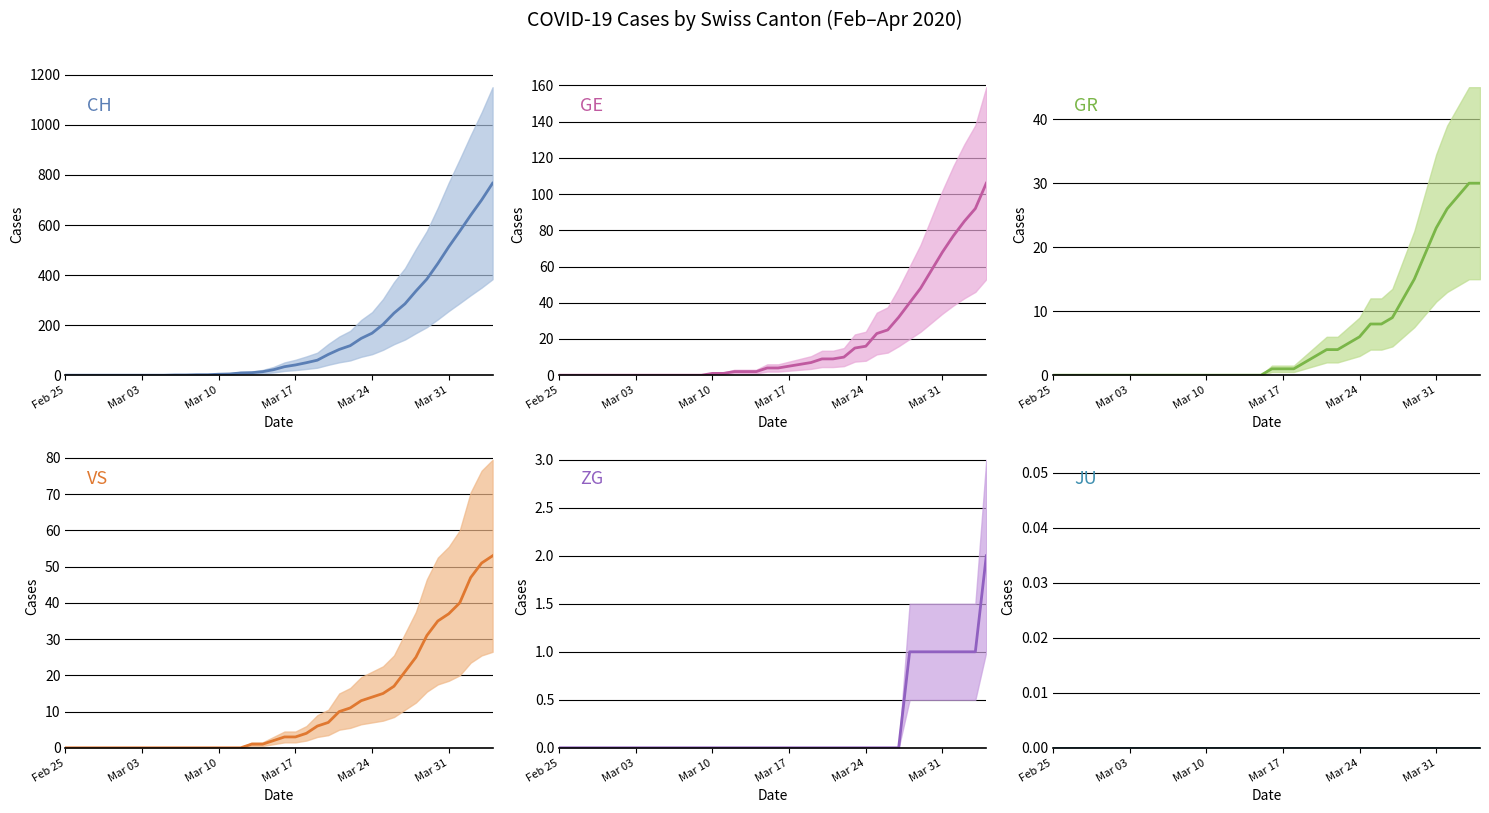

True or false: VS has more than 0 interior local peaks.

False